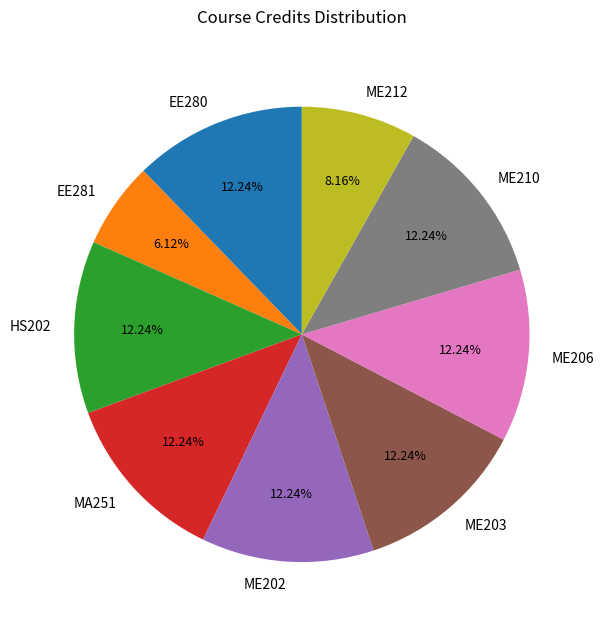

To the nearest percent, what is the difference between the largest and smallest slice percentages?

6%